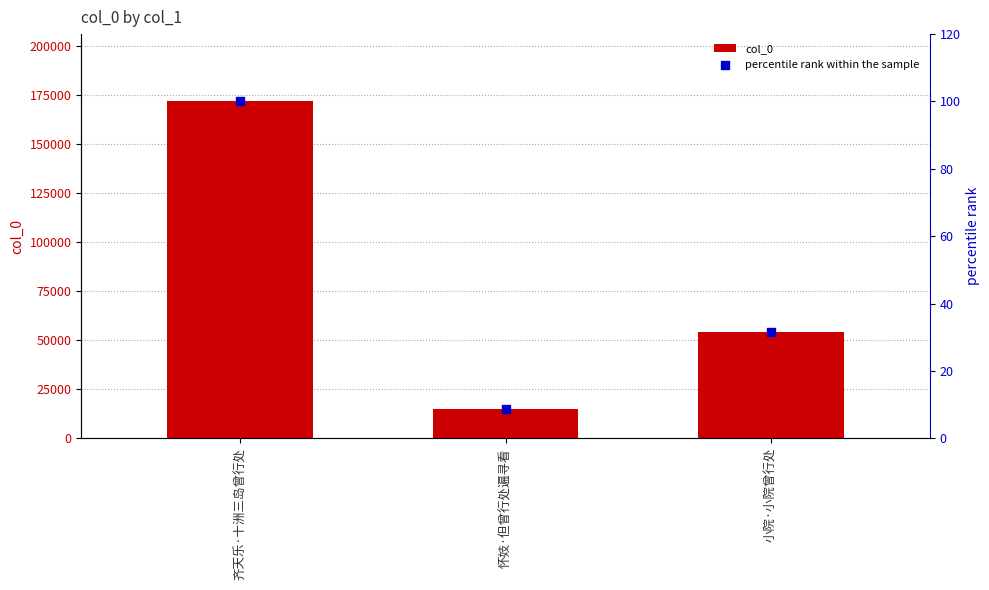

At how many categories does at least one series exceed 49785?

2